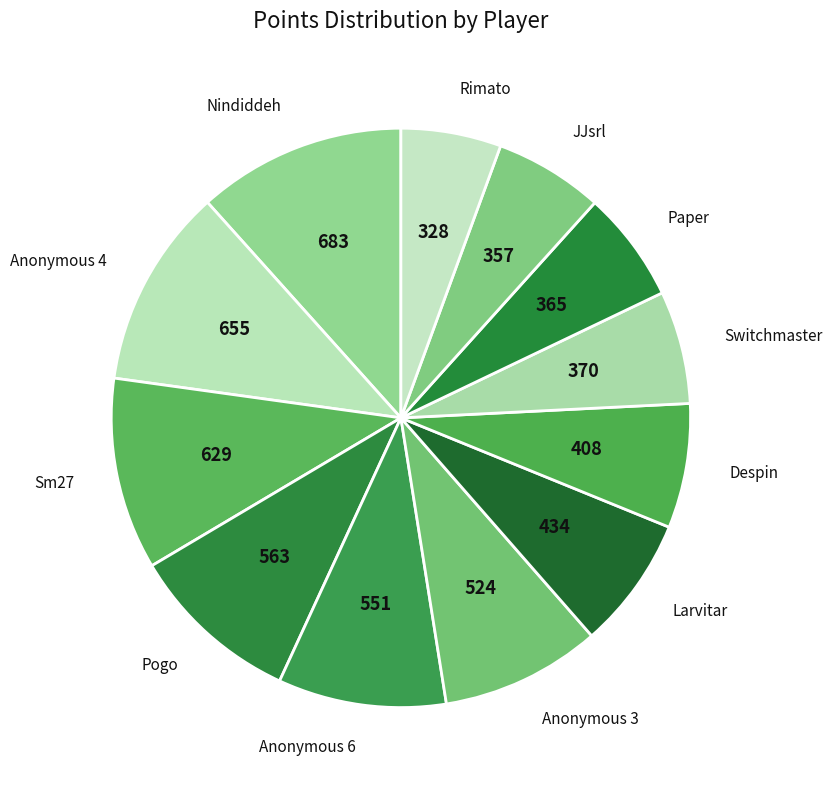

True or false: Paper accounts for 6% of the total.

True